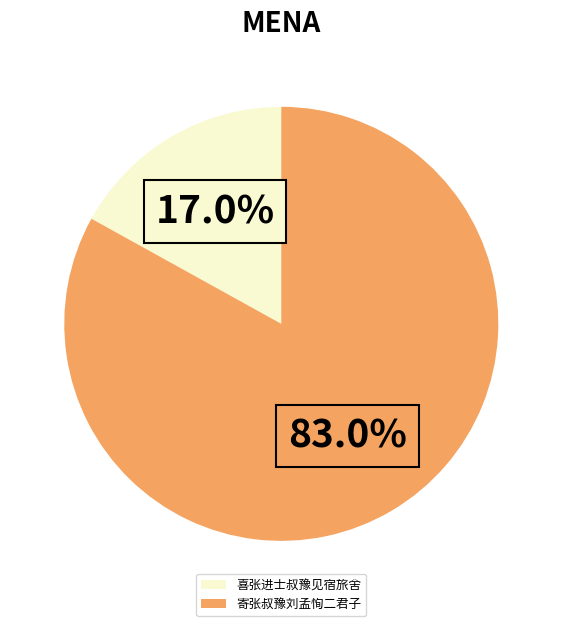

Does 喜张进士叔豫见宿旅舍 account for over 50% of the chart?

No